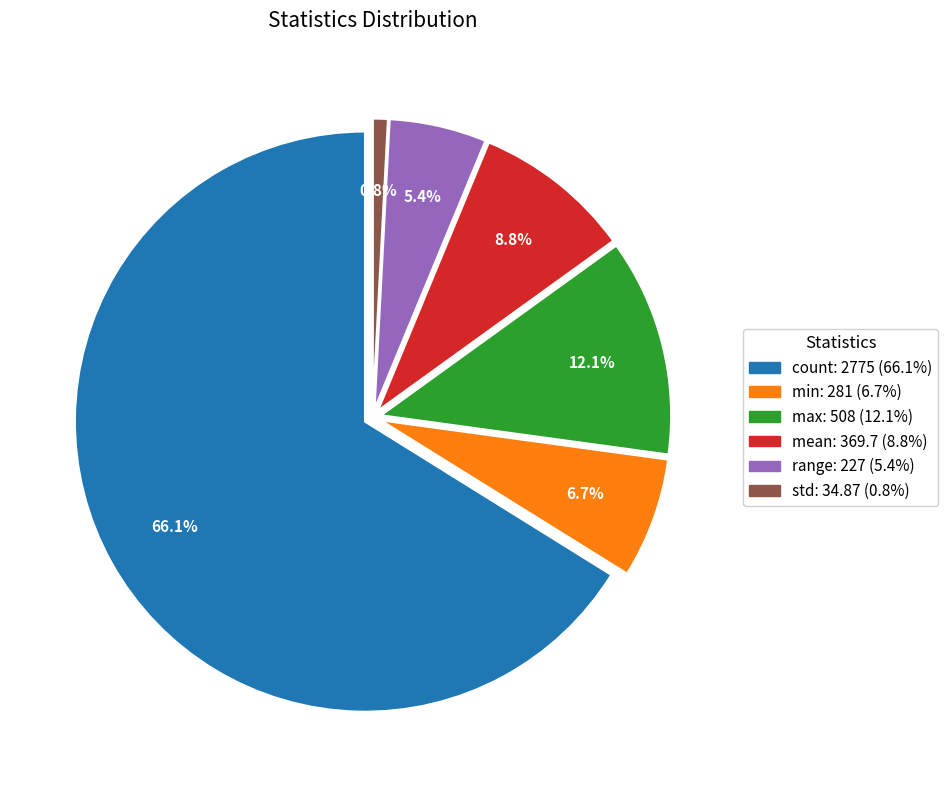

How many segments does this pie chart have?

6